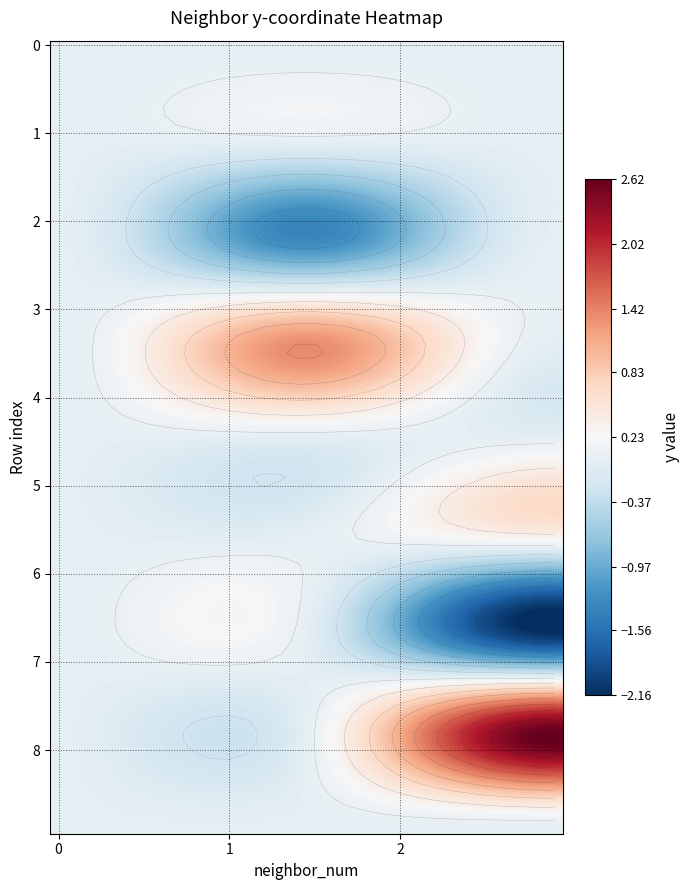

How many data points in 3 are above 1?

1